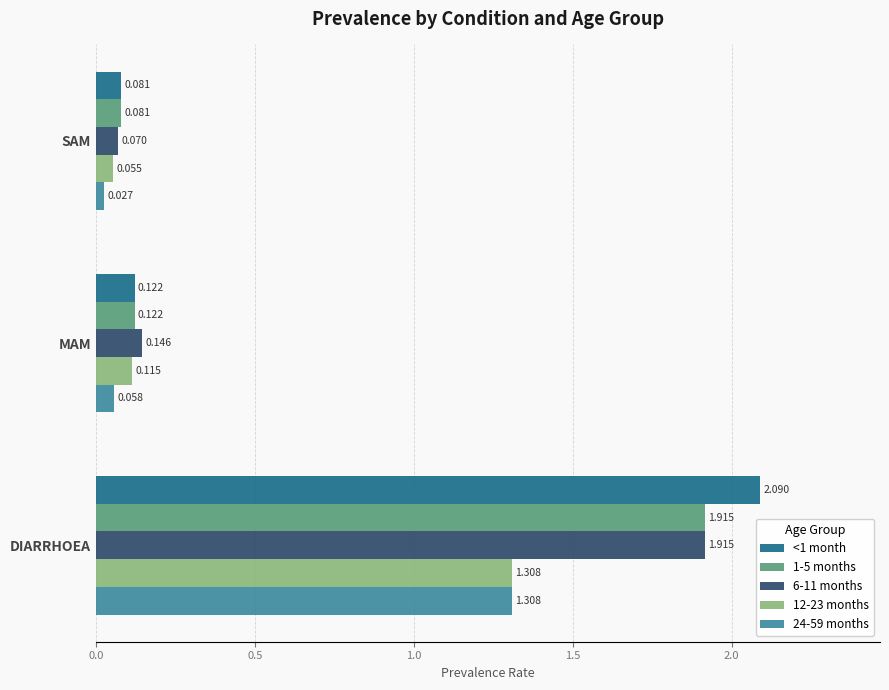

What are all the series names shown in the legend?

<1 month, 1-5 months, 6-11 months, 12-23 months, 24-59 months